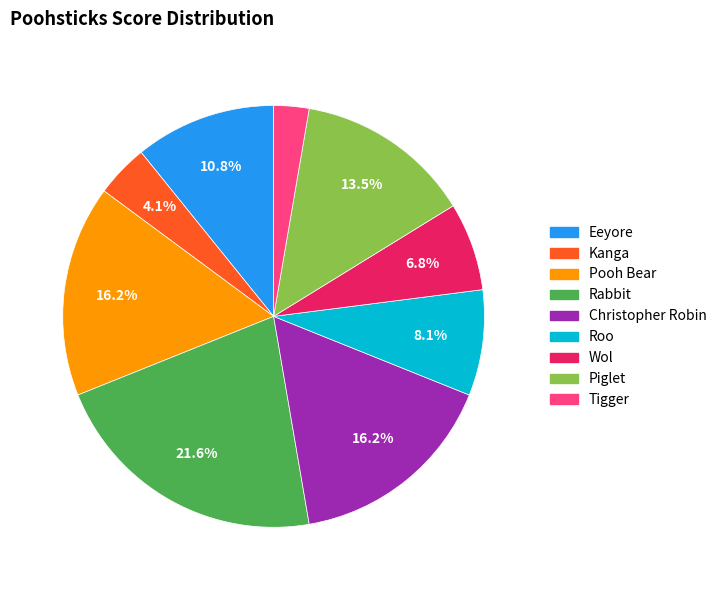

What percentage is the Tigger slice, to the nearest percent?

3%